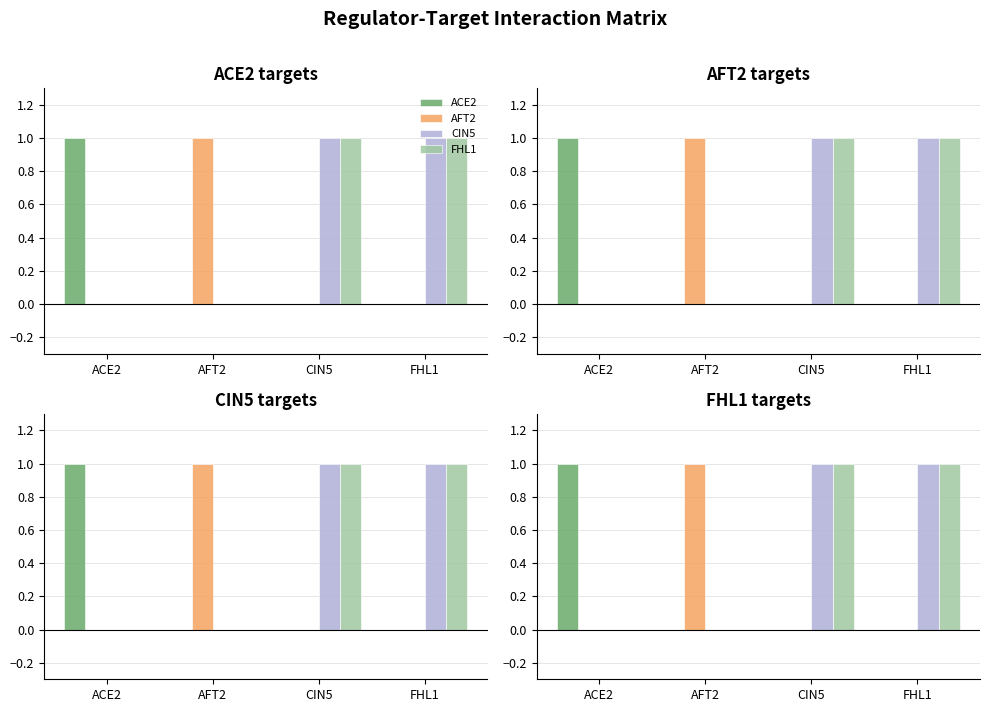

Are the bars grouped side by side (vs. stacked)?

Yes